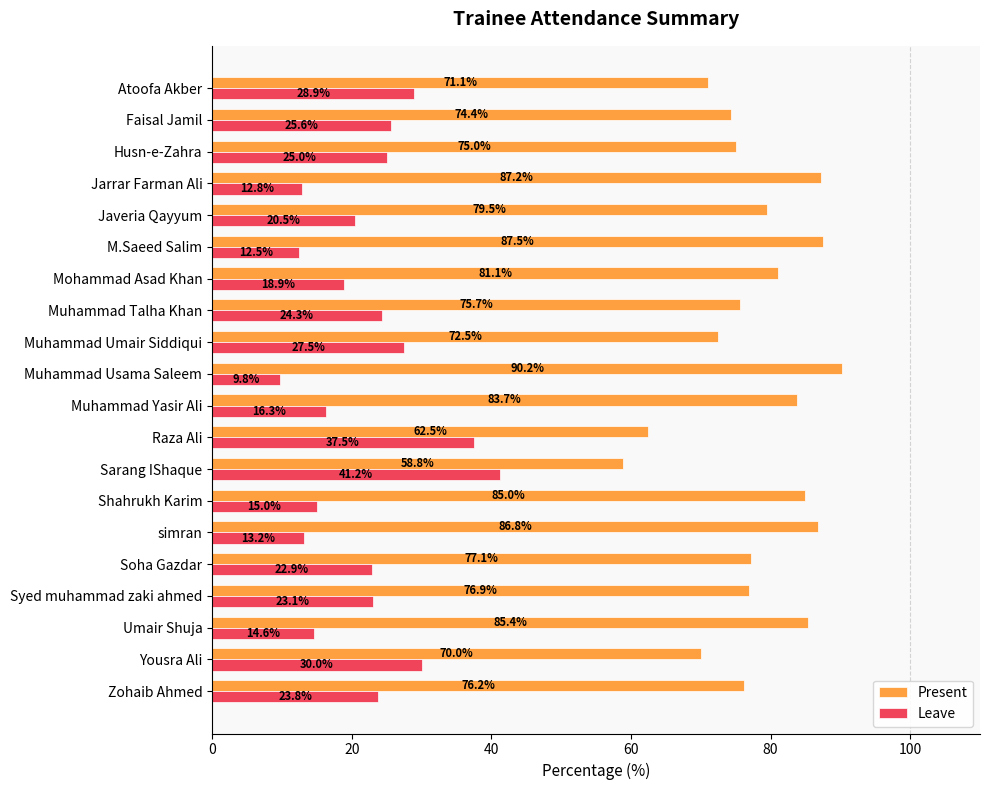

What is the average value of the Present series?

77.8